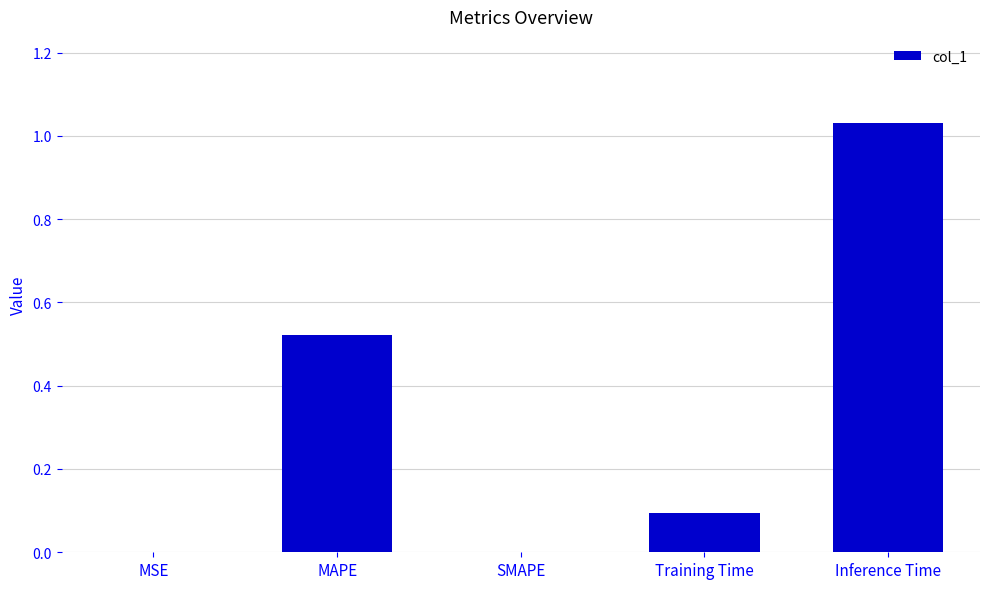

The value at SMAPE is 0.4. True or false?

False